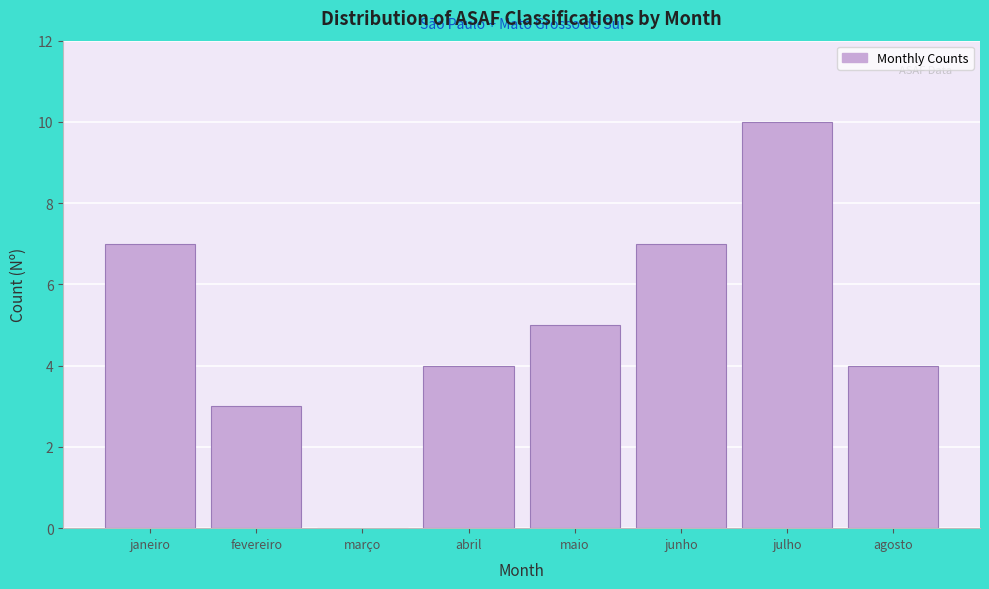

Reading left to right, list all the values displayed in this chart.

janeiro=7	fevereiro=3	março=0	abril=4	maio=5	junho=7	julho=10	agosto=4